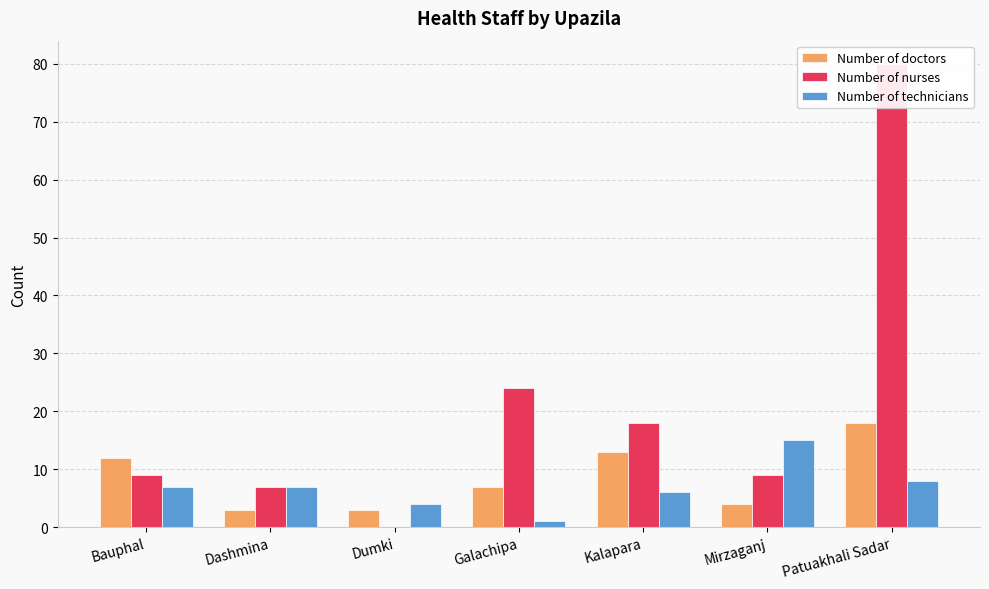

Which series has the largest total across all categories?

Number of nurses